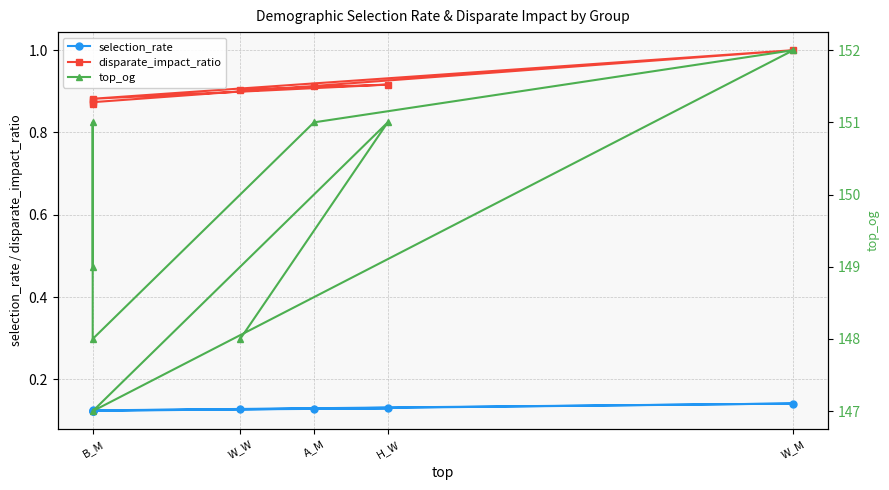

Which series has the largest range (max minus min)?

top_og